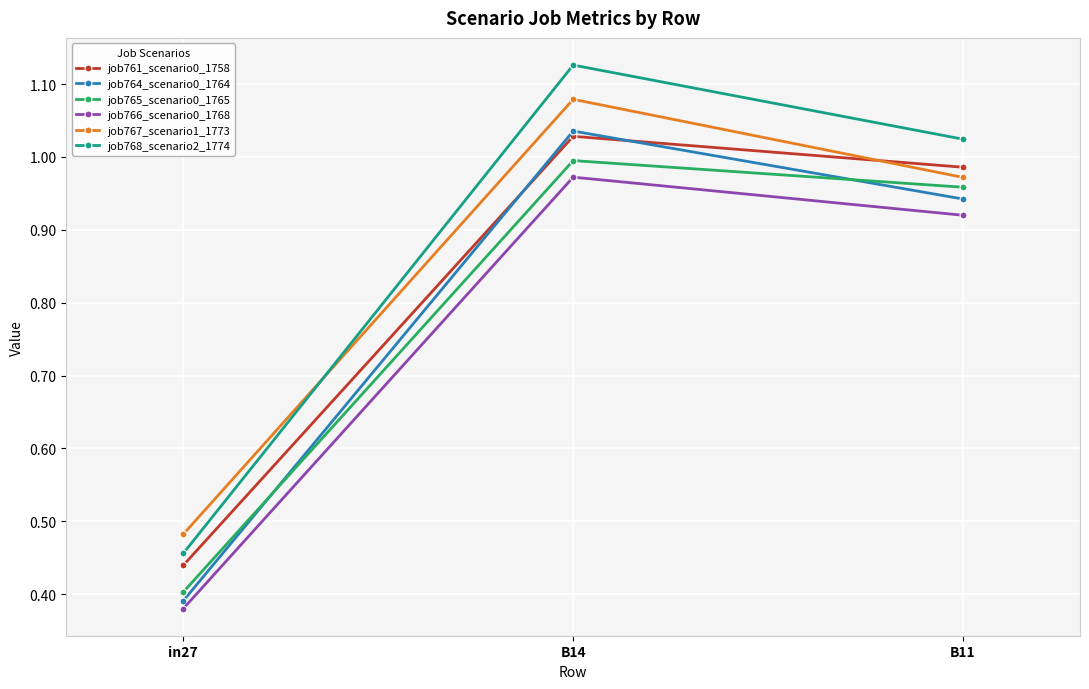

Which series changed the most between in27 and B11?

job768_scenario2_1774